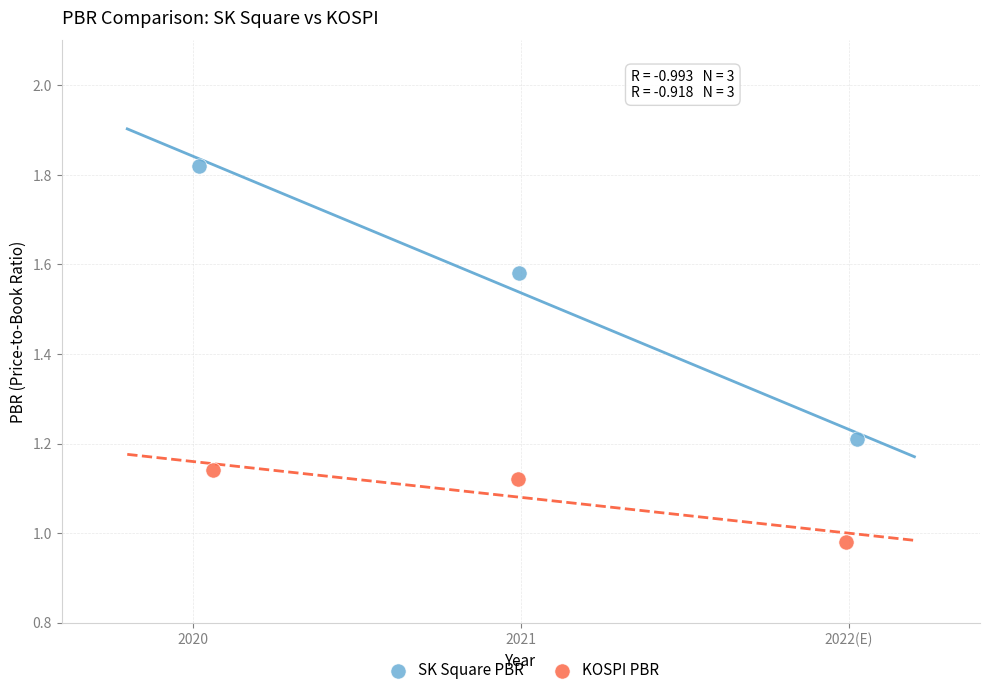

Which series contains the highest Y value?

SK Square PBR